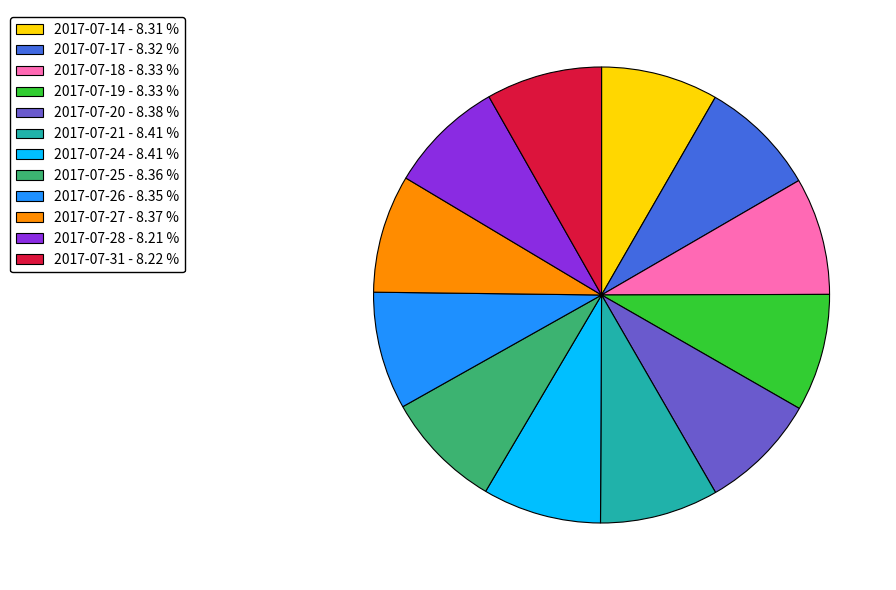

Approximately how many times larger is the value at 2017-07-27 - 8.37 % compared to 2017-07-14 - 8.31 %?

1.0